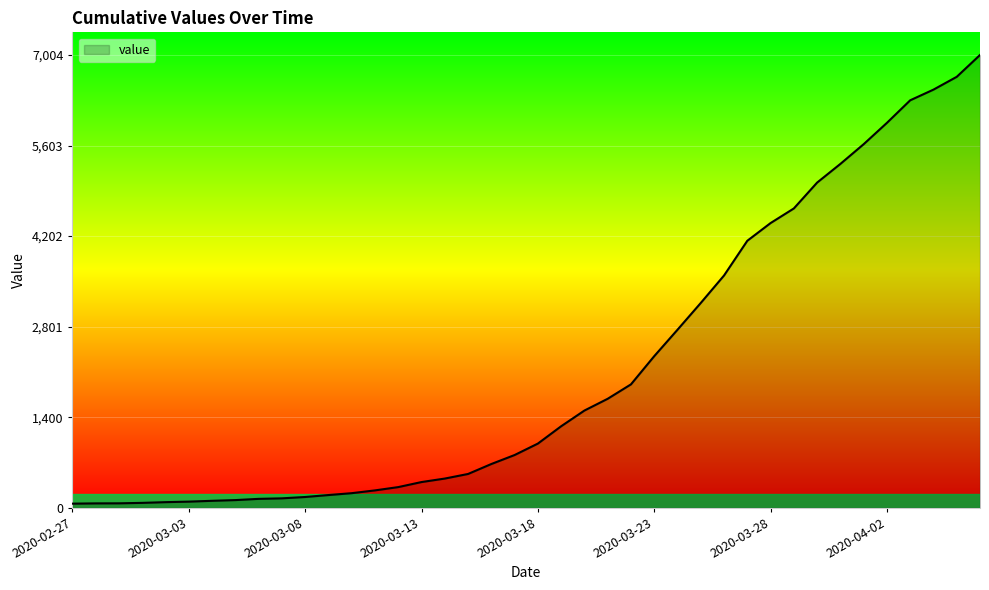

Count the number of categories in the chart.

40